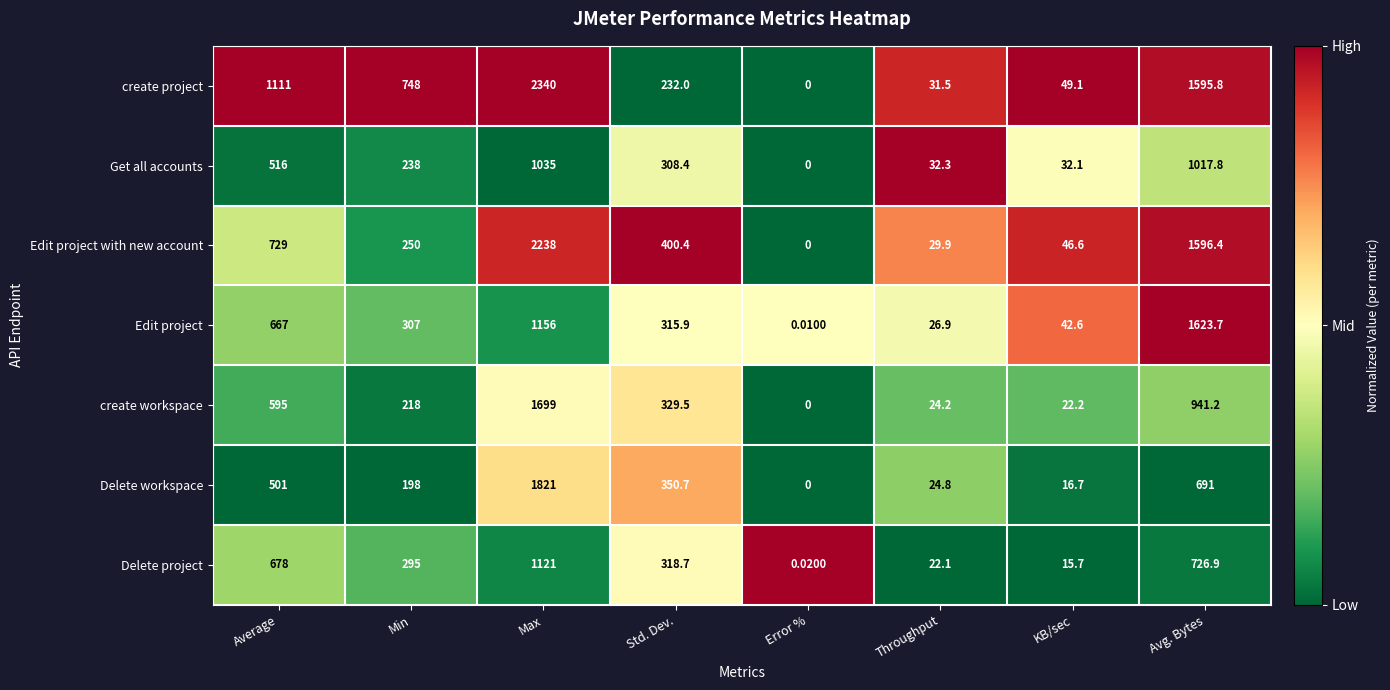

How many positive values does the Get all accounts series have?

7